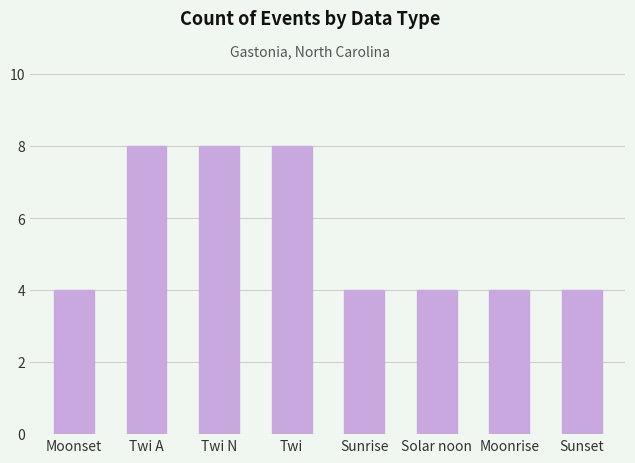

The value at Moonrise is 4. True or false?

True